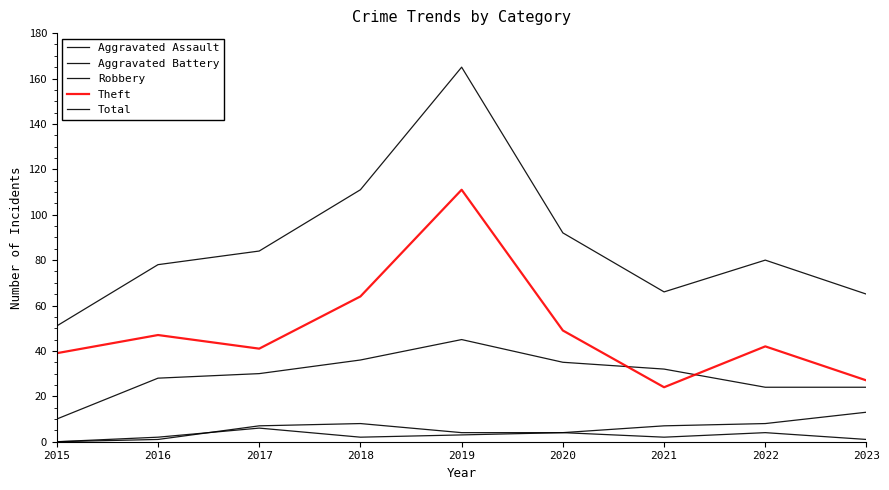

Rank the series by their maximum value, from lowest to highest.

Aggravated Assault, Aggravated Battery, Robbery, Theft, Total